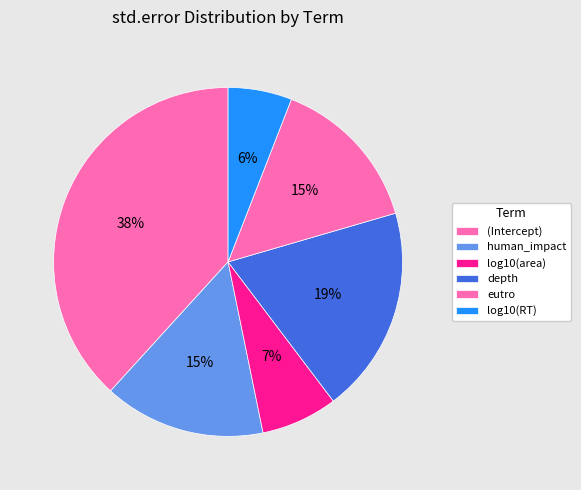

Rank the categories by value from lowest to highest.

log10(RT), log10(area), eutro, human_impact, depth, (Intercept)